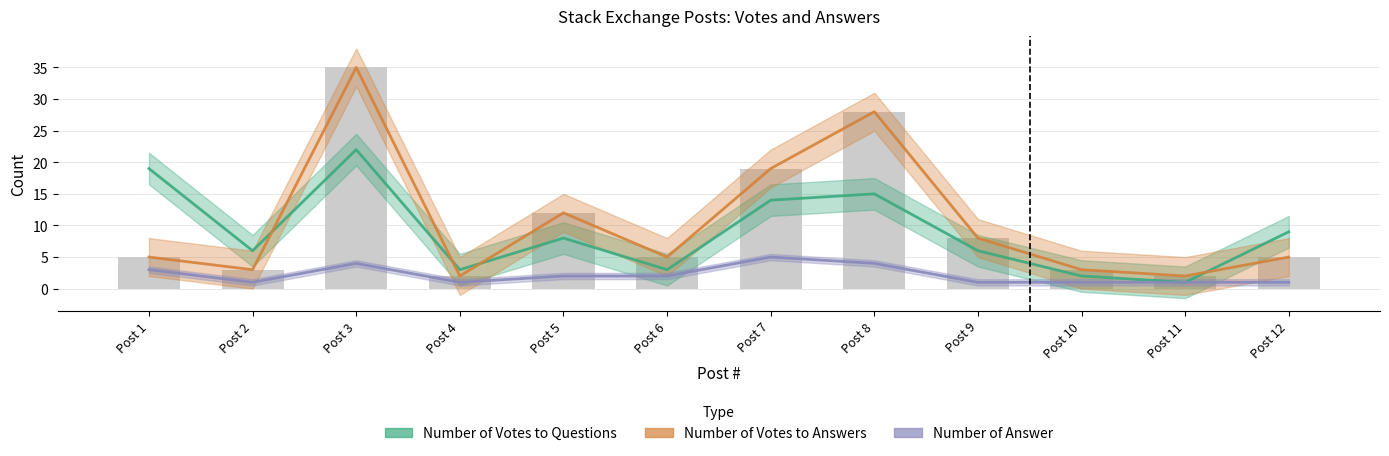

At which label does Number of Votes to Questions first exceed 8?

Post 1